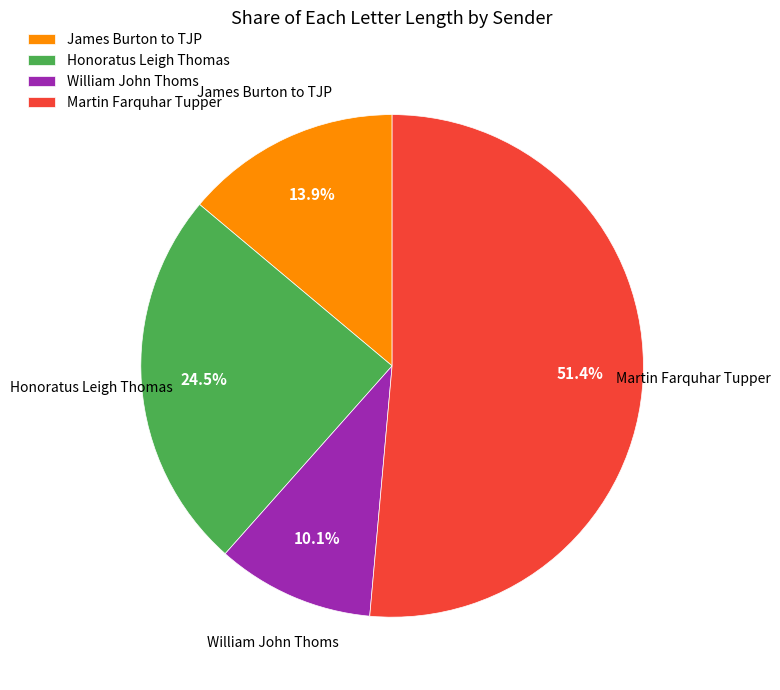

Which slice is the largest?

Martin Farquhar Tupper